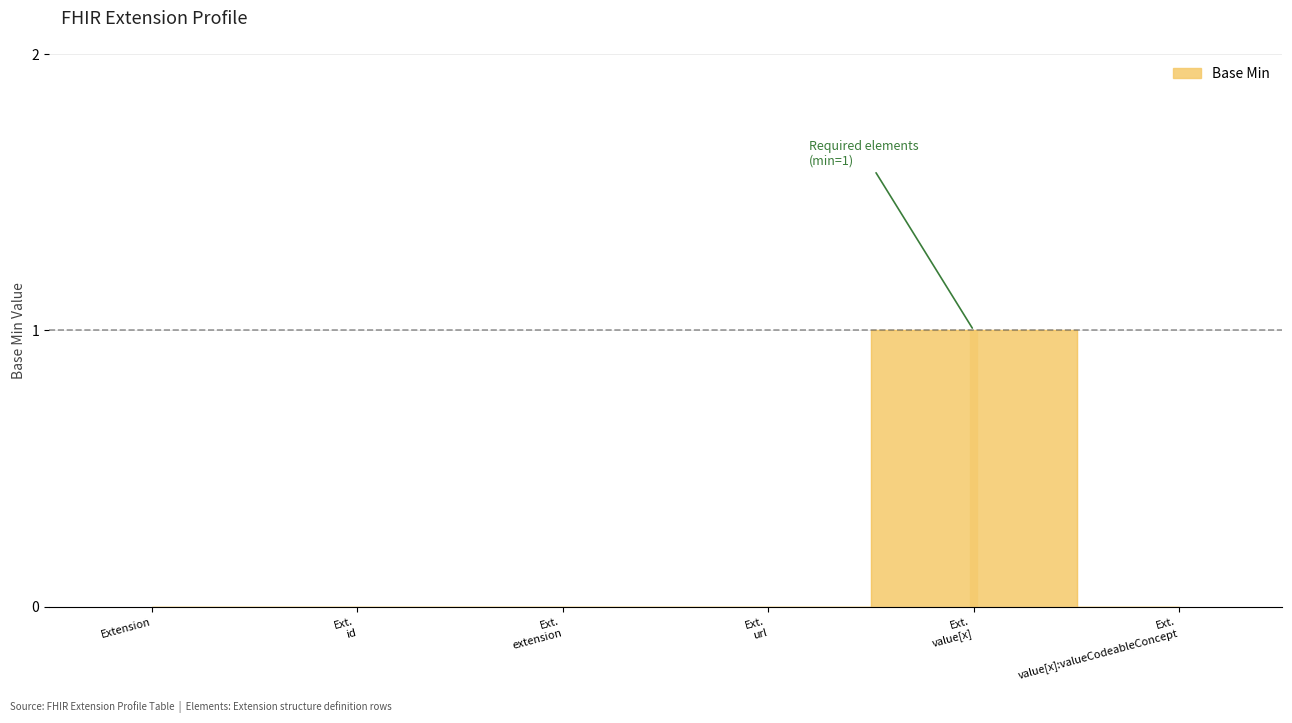

What is the difference between the maximum and minimum values?

1